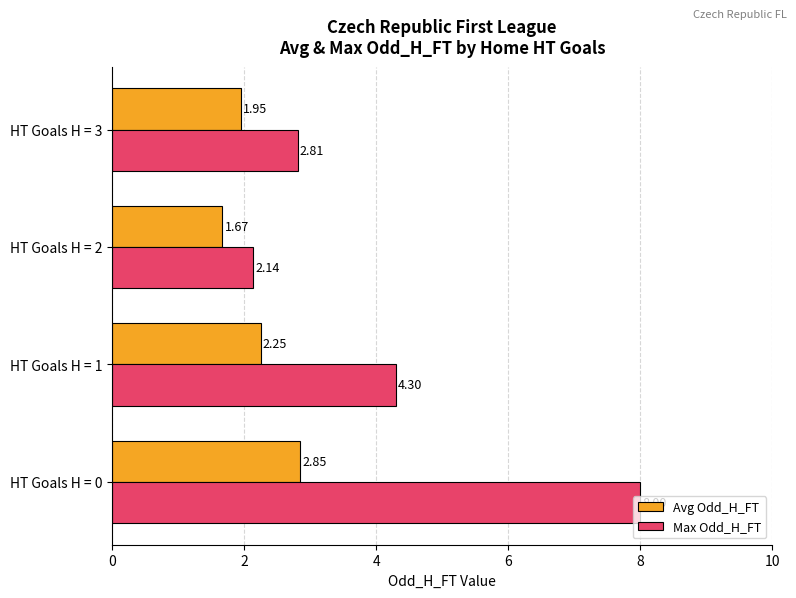

At which category is the sum across all series the highest?

HT Goals H = 0